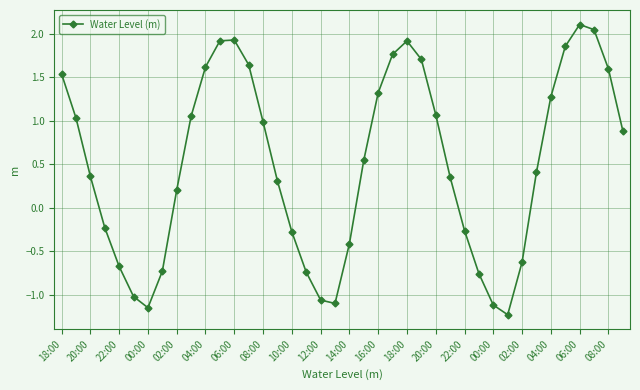

How many values exceed 0?

25